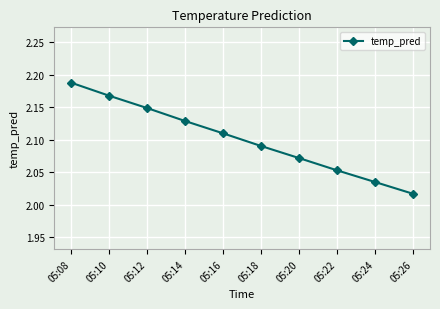

How many lines are shown in the chart?

1